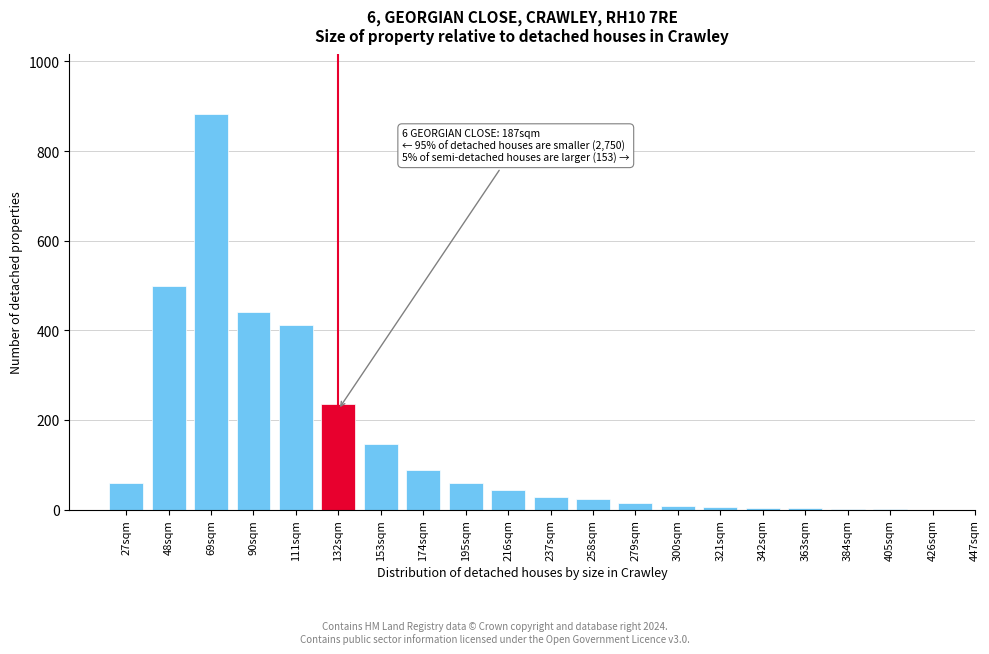

Which category has the highest value across all series?

69sqm